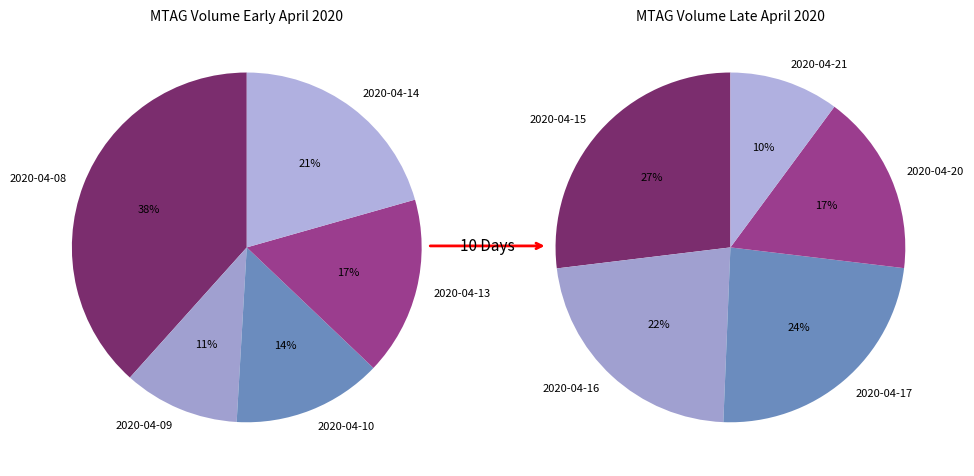

Rank the categories by value from lowest to highest.

2020-04-09, 2020-04-10, 2020-04-13, 2020-04-14, 2020-04-21, 2020-04-08, 2020-04-20, 2020-04-16, 2020-04-17, 2020-04-15